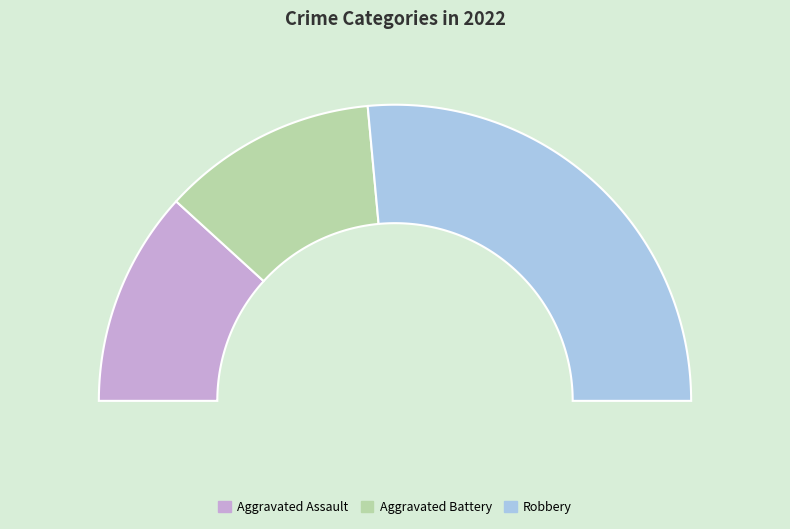

To the nearest percent, what percentage of the pie is Robbery?

53%